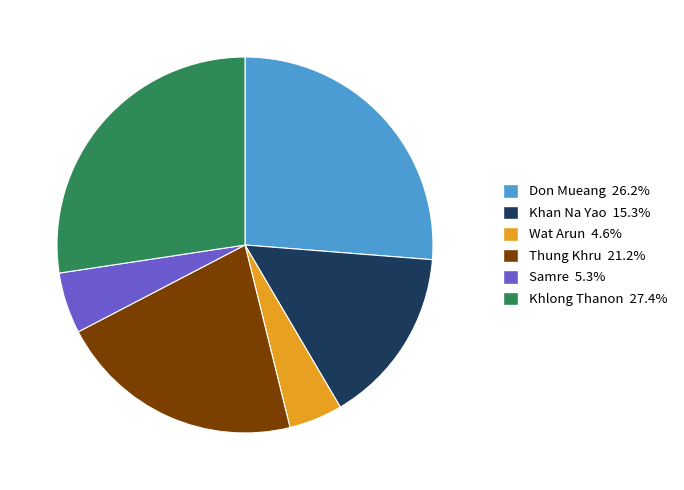

Does any single category account for the majority?

No